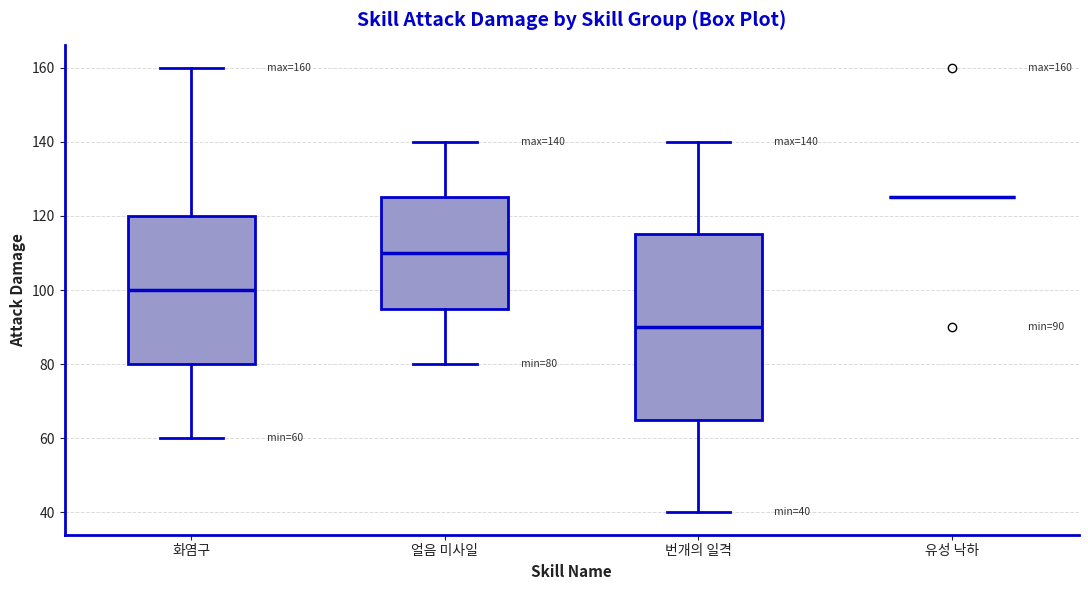

Which box is the tallest, from its lower edge to its upper edge?

번개의 일격